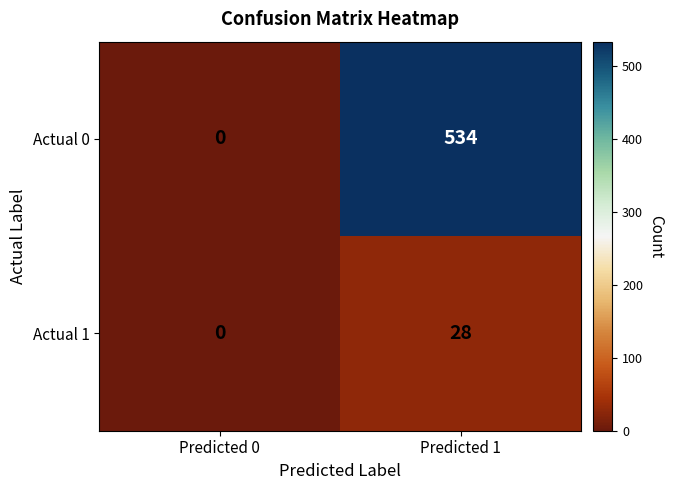

Reading right to left, extract all data points from this chart.

Actual 0: Predicted 1=534	Predicted 0=0
Actual 1: Predicted 1=28	Predicted 0=0